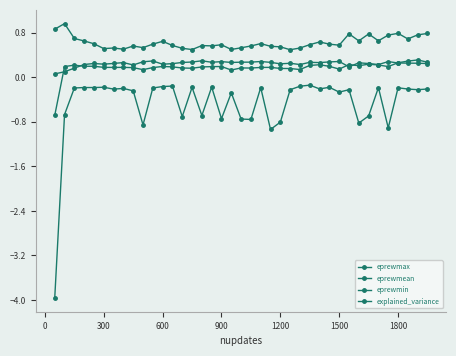

How many lines are shown in the chart?

4